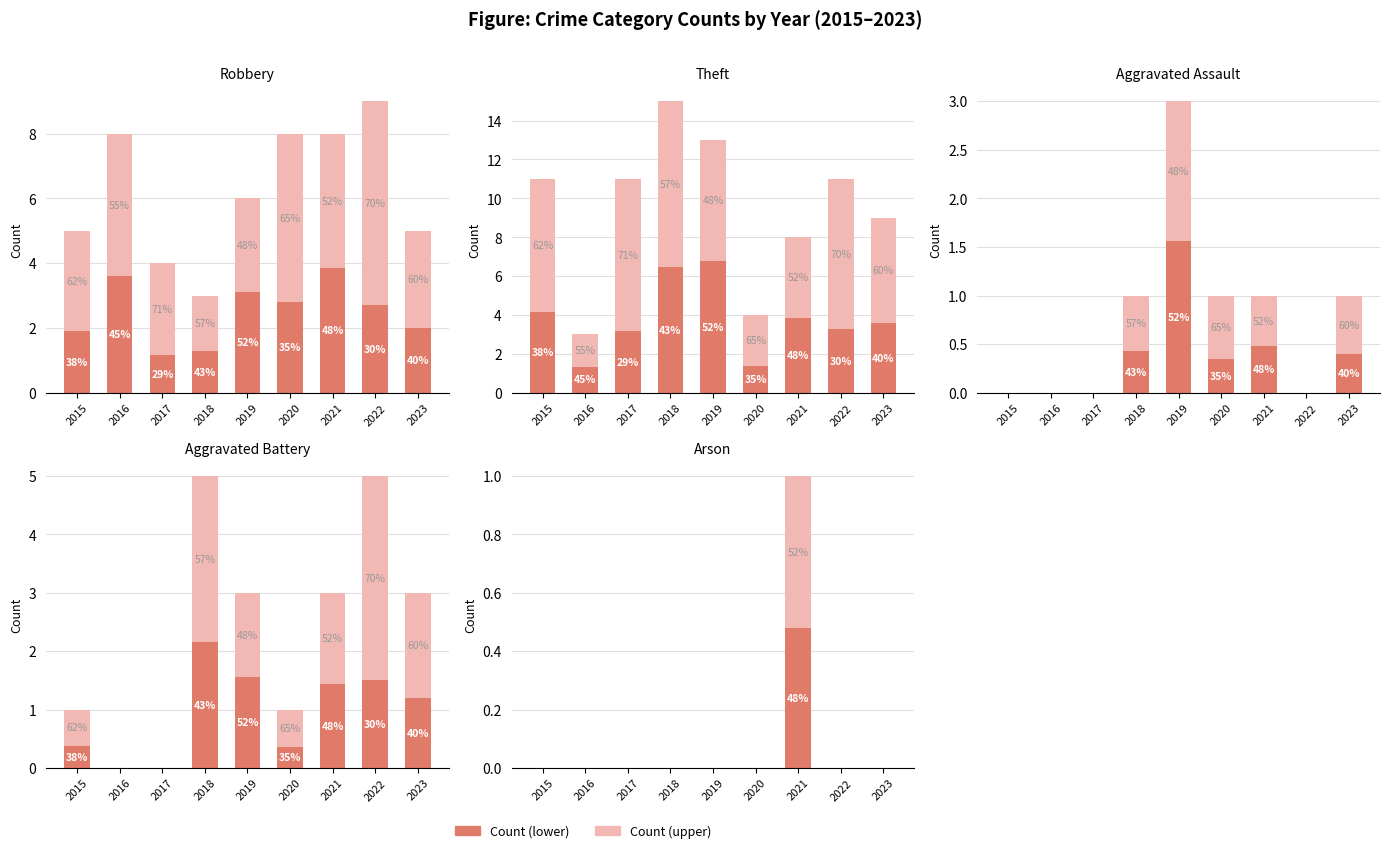

How many data points does each series have?

9